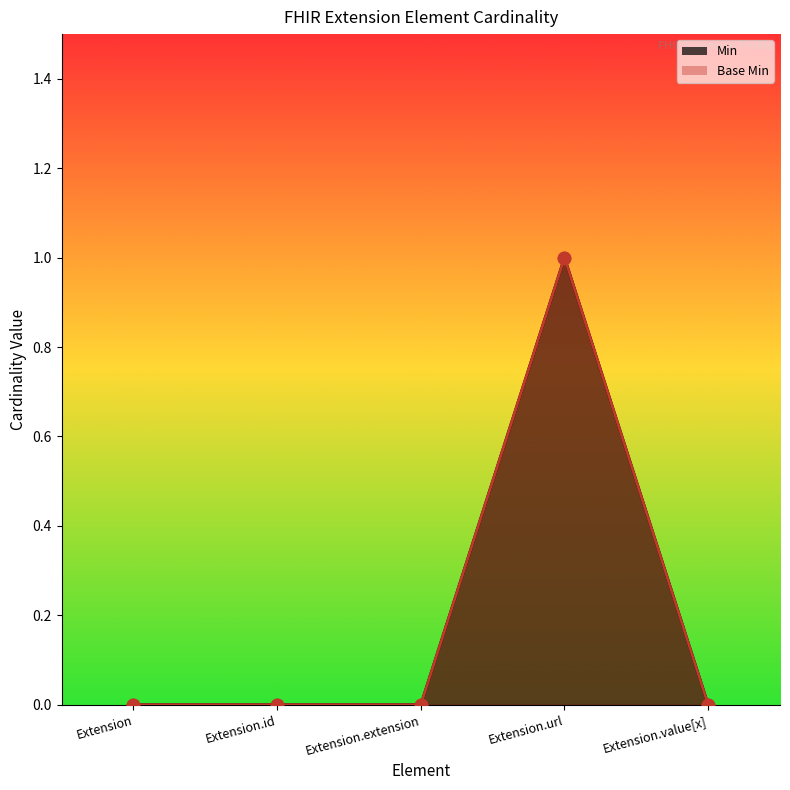

Which series has the widest spread of Y values?

Min